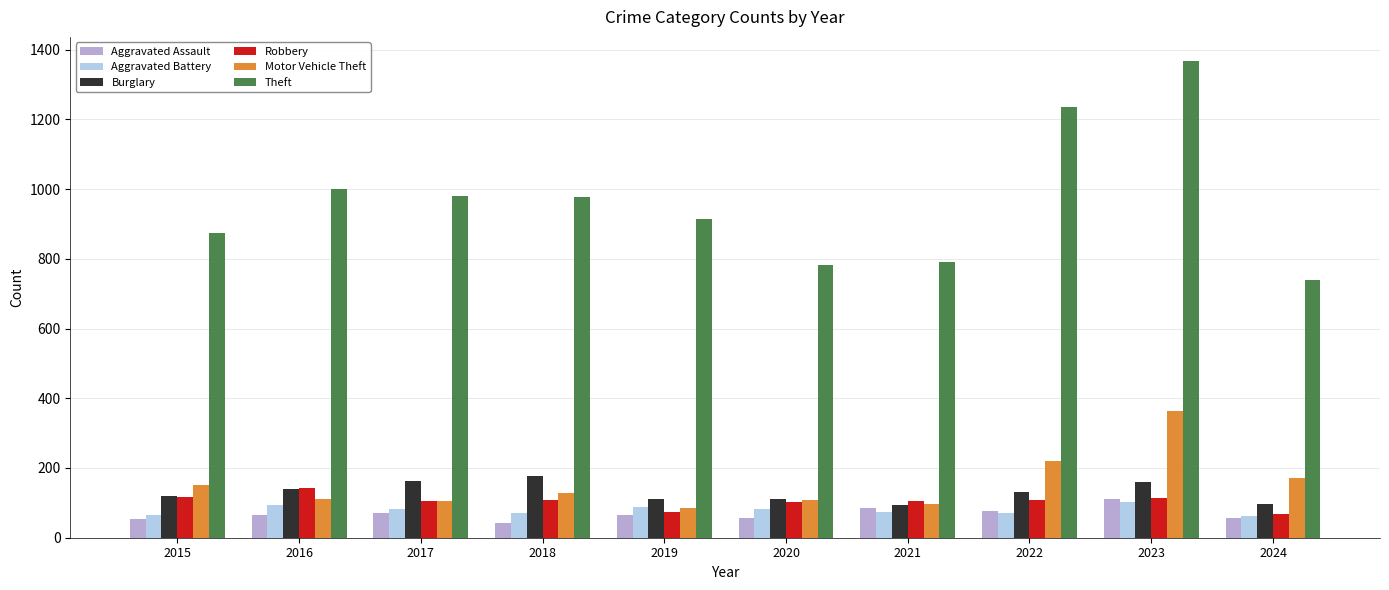

What is the spread (max minus min) of values at 2016?

933